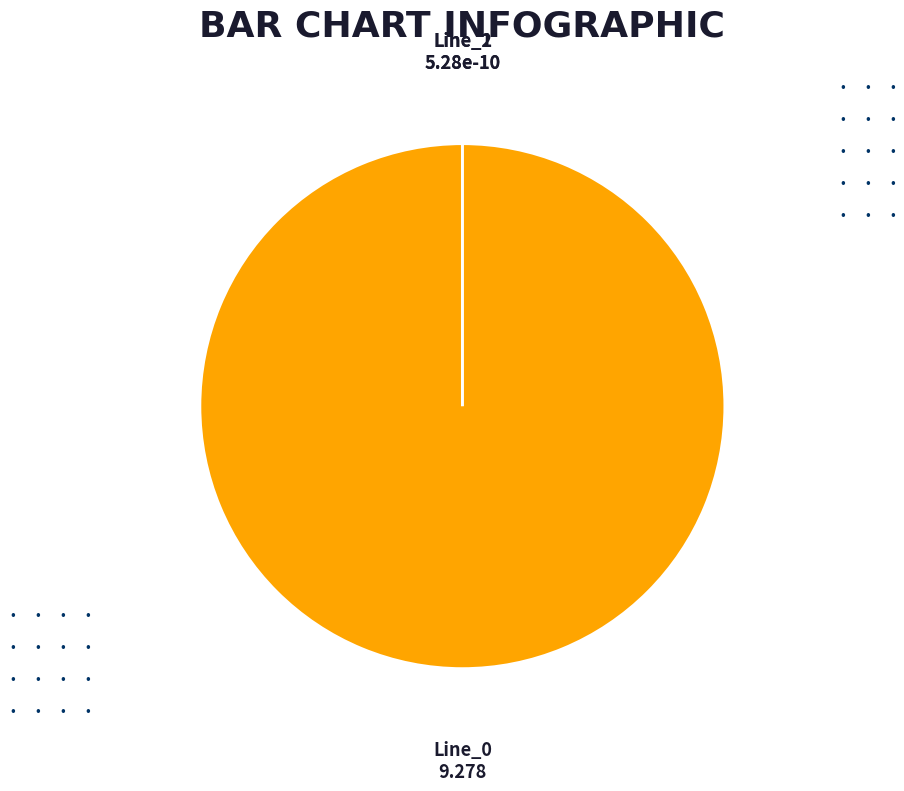

Is there any slice that represents more than half of the pie?

Yes